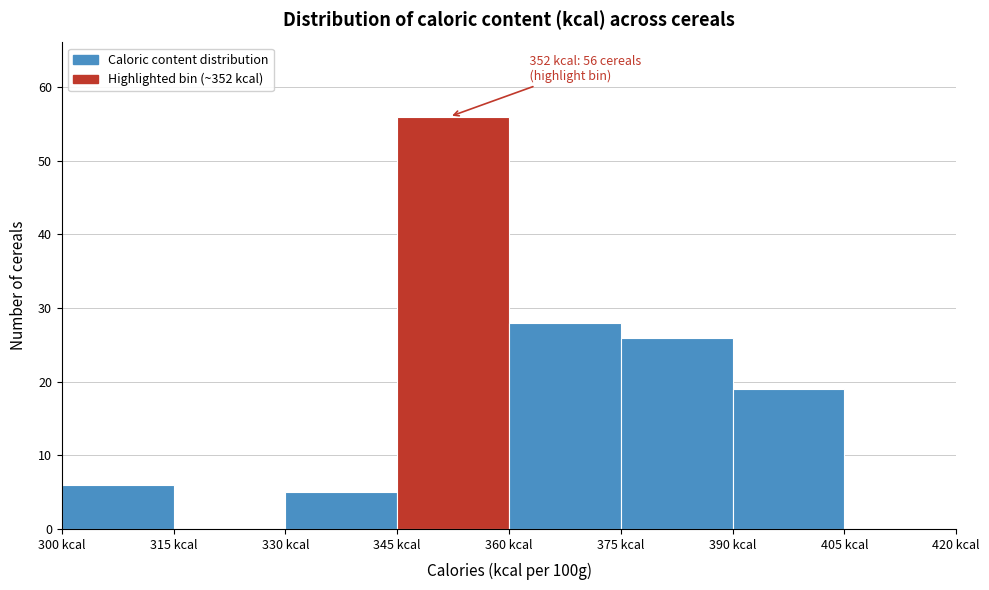

Which range on the x-axis has the tallest bar?

345 to 360